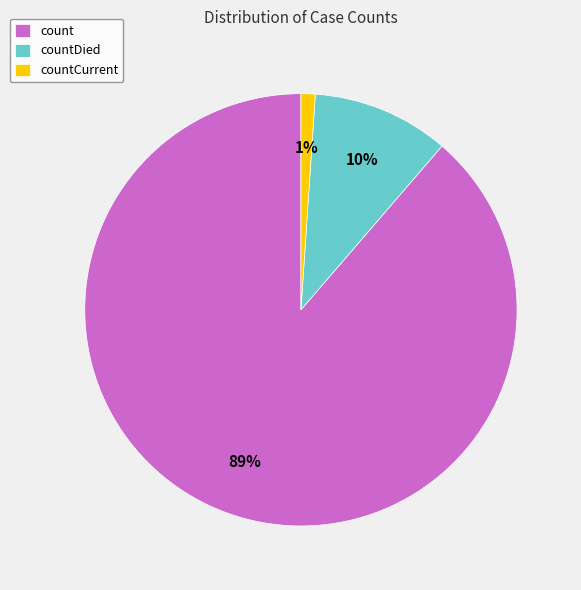

How many slices are in this pie chart?

3